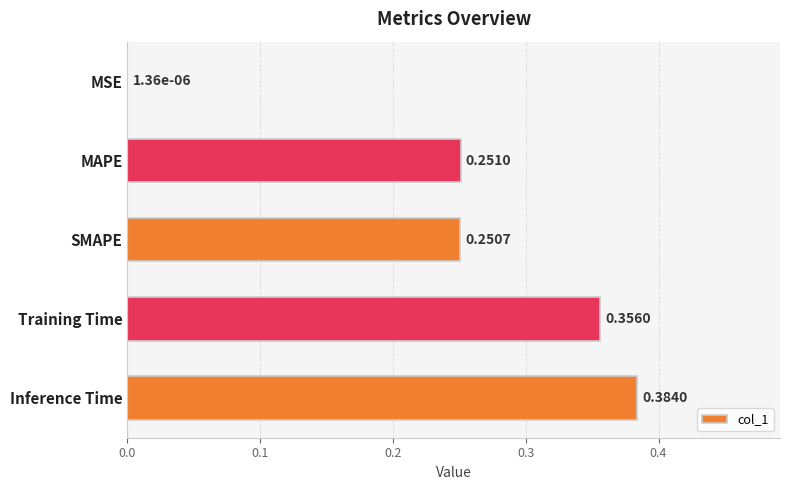

What is the sum of all values?

1.2